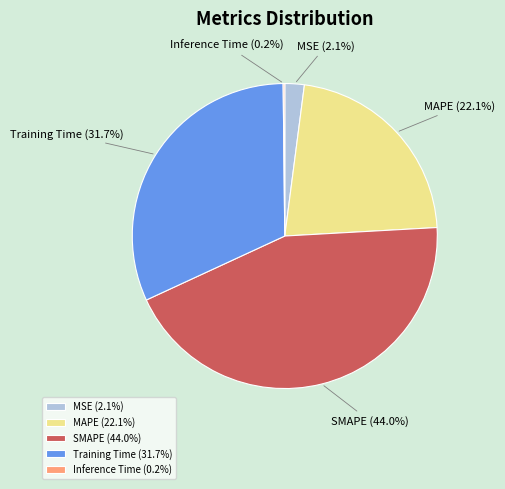

What percentage is the Training Time slice, to the nearest percent?

32%